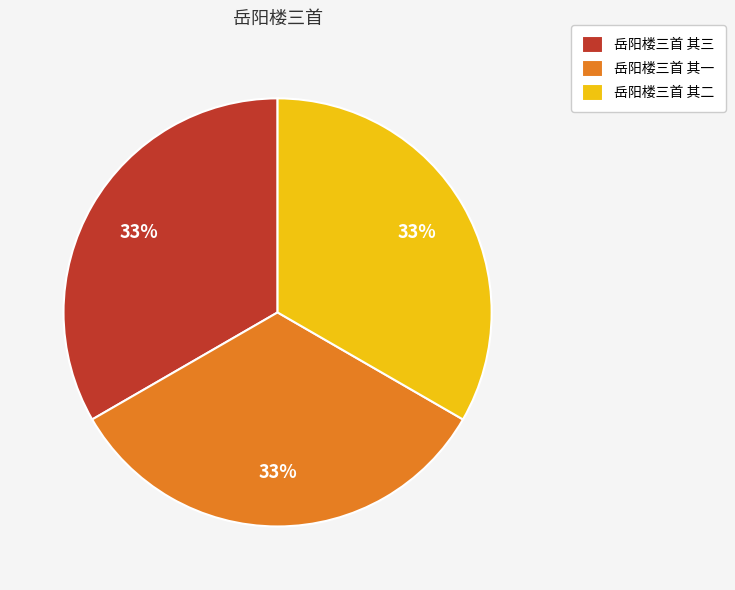

What is the ratio of the value at 岳阳楼三首 其三 to the value at 岳阳楼三首 其一?

1.0